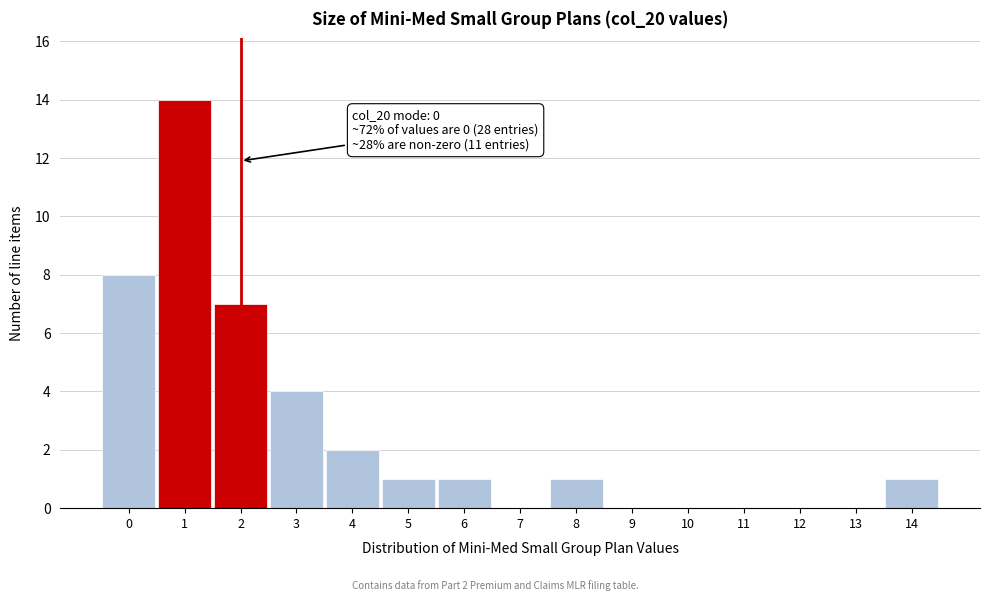

Reading right to left, list all the values displayed in this chart.

14=1	13=0	12=0	11=0	10=0	9=0	8=1	7=0	6=1	5=1	4=2	3=4	2=7	1=14	0=8